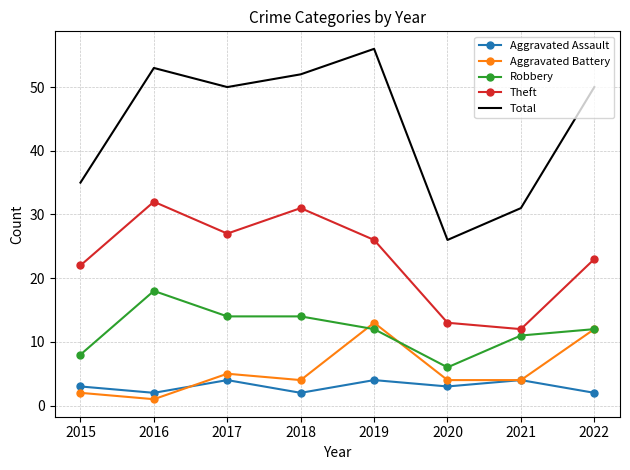

Which series has the widest spread of values?

Total